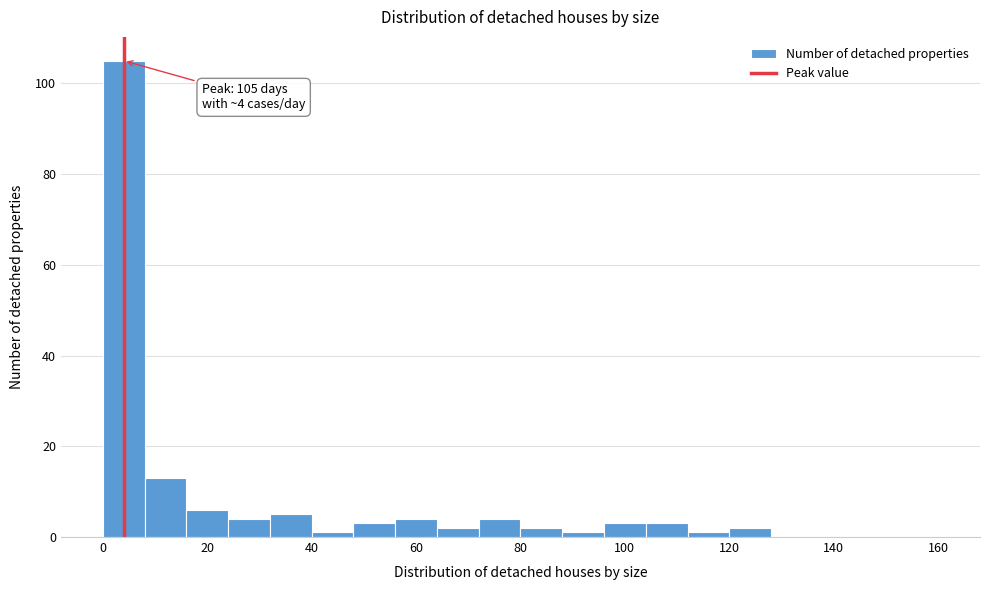

Over which range of the x-axis is the bar tallest?

0 to 8